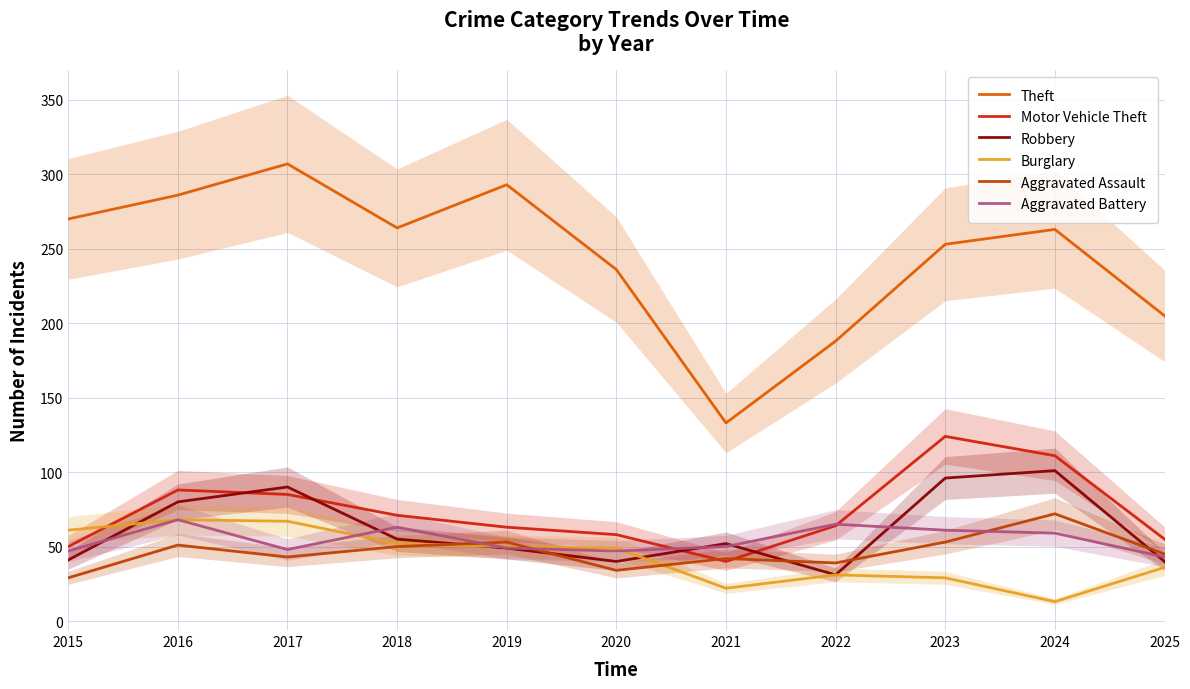

In Theft, how many points are lower than both neighbors (excluding endpoints)?

2